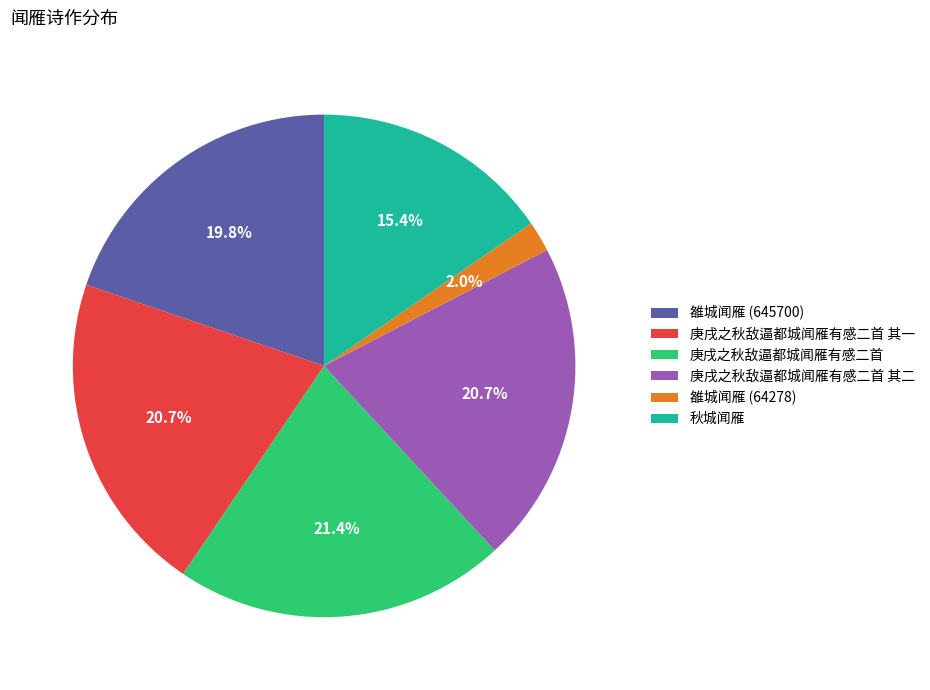

The 庚戌之秋敌逼都城闻雁有感二首 slice represents 14% of the pie. True or false?

False